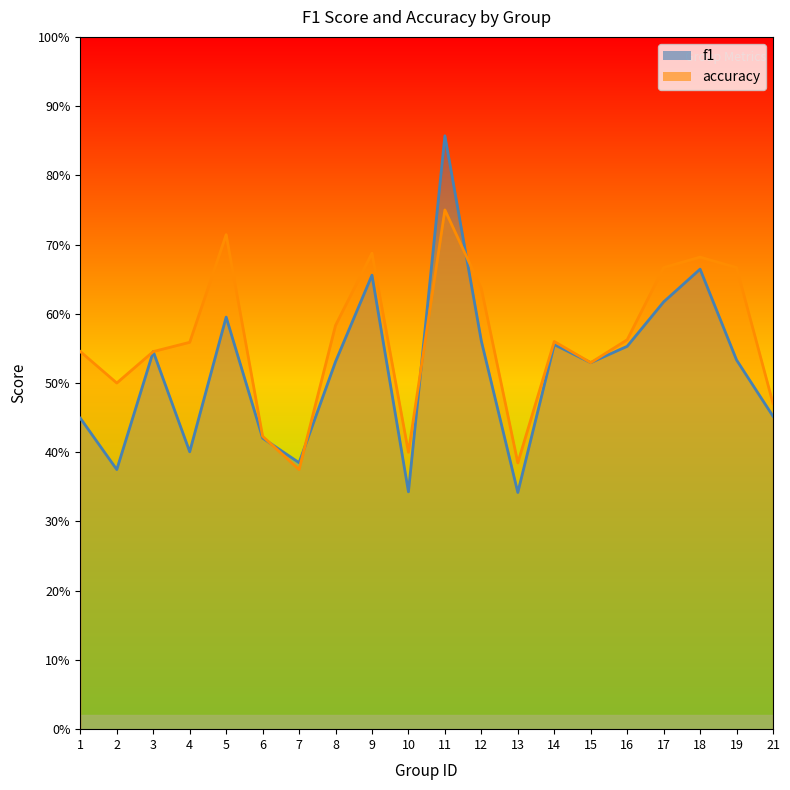

Which label corresponds to the smallest value in the chart?

13